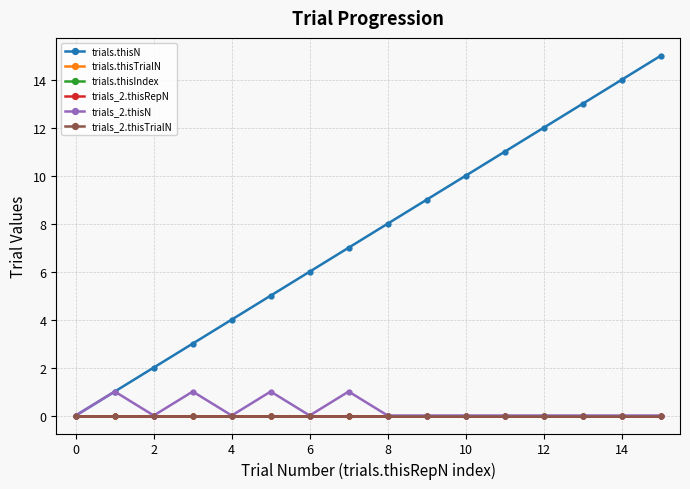

What is the highest value of the trials_2.thisN series?

1